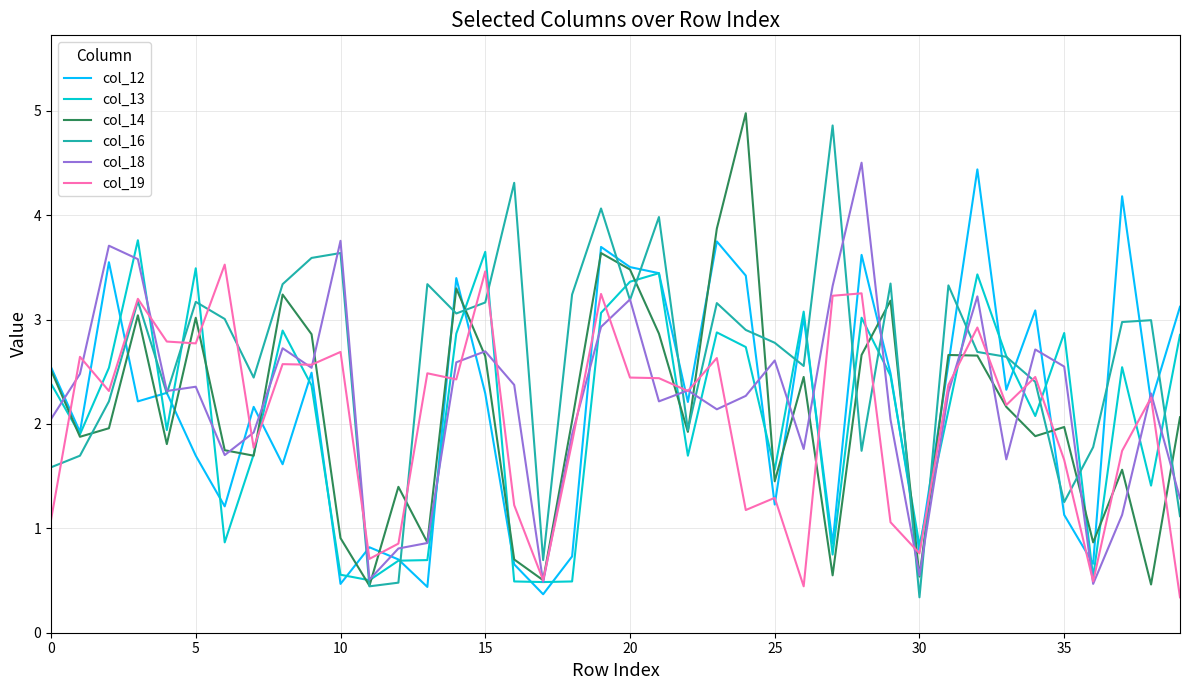

What is the minimum value shown in the chart?

0.3